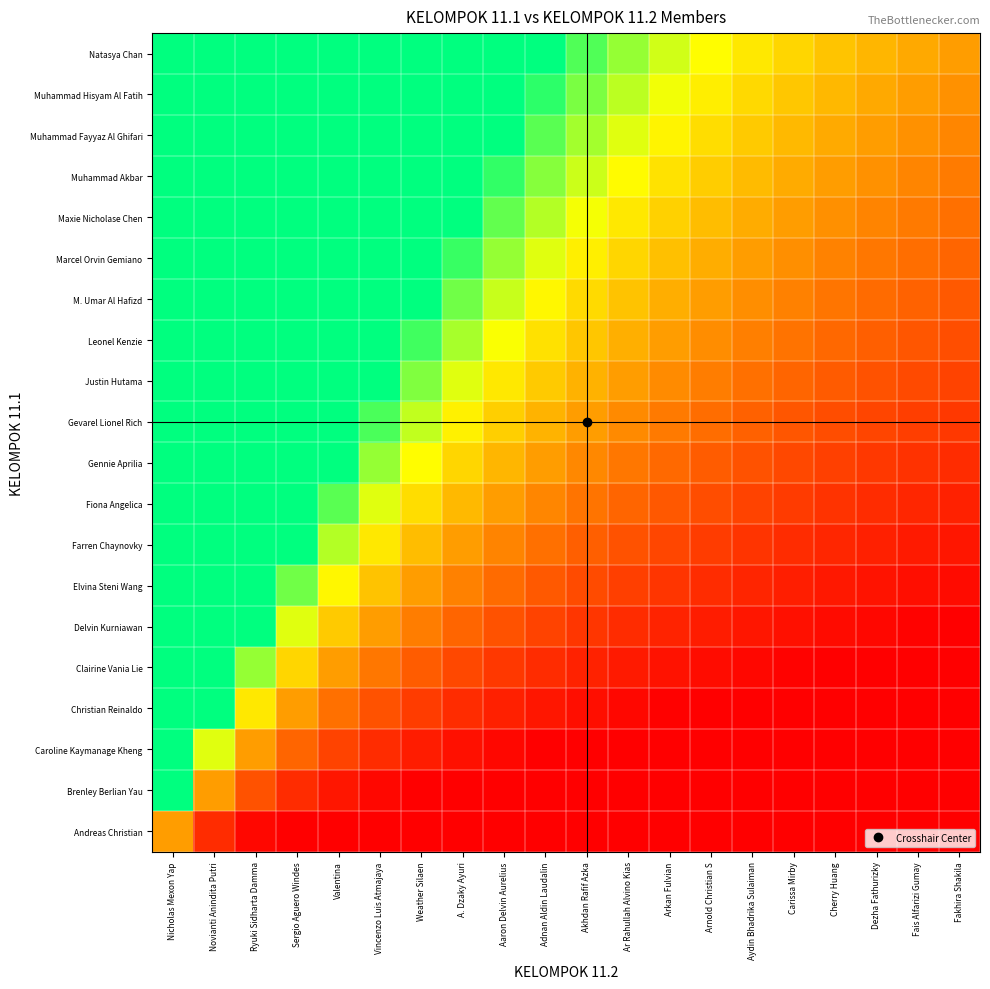

What is the difference between the highest and lowest values at Fakhira Shakila?

0.9